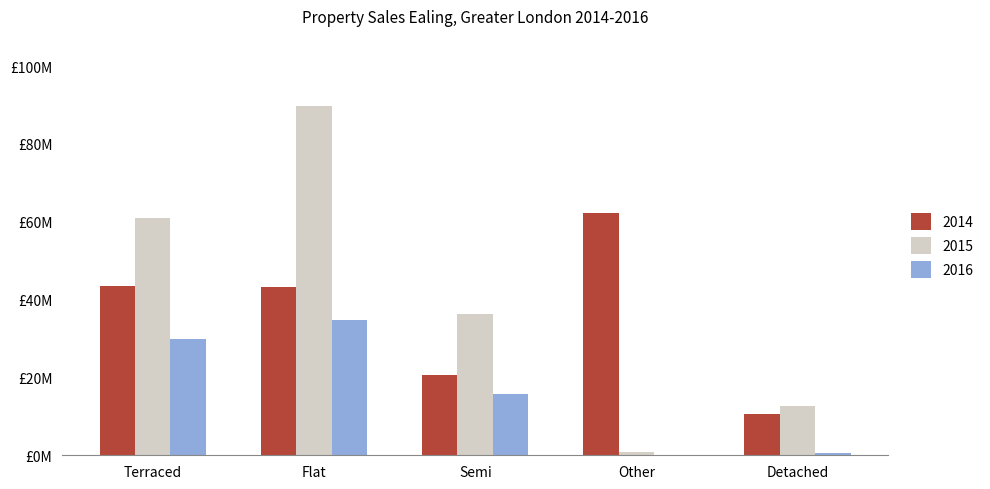

At which category is the sum across all series the highest?

Flat